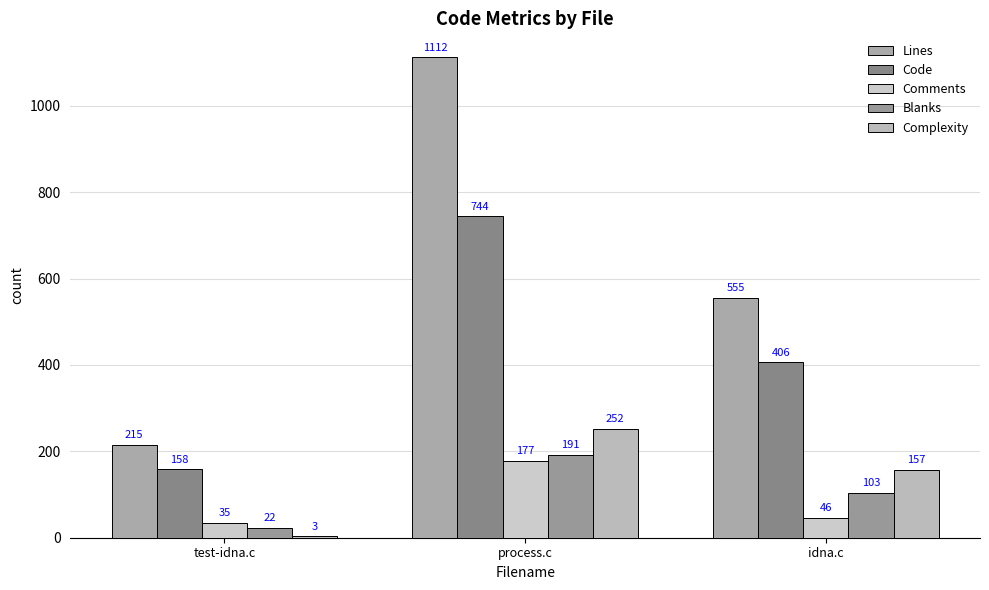

The Complexity series shows 3 at test-idna.c. True or false?

True